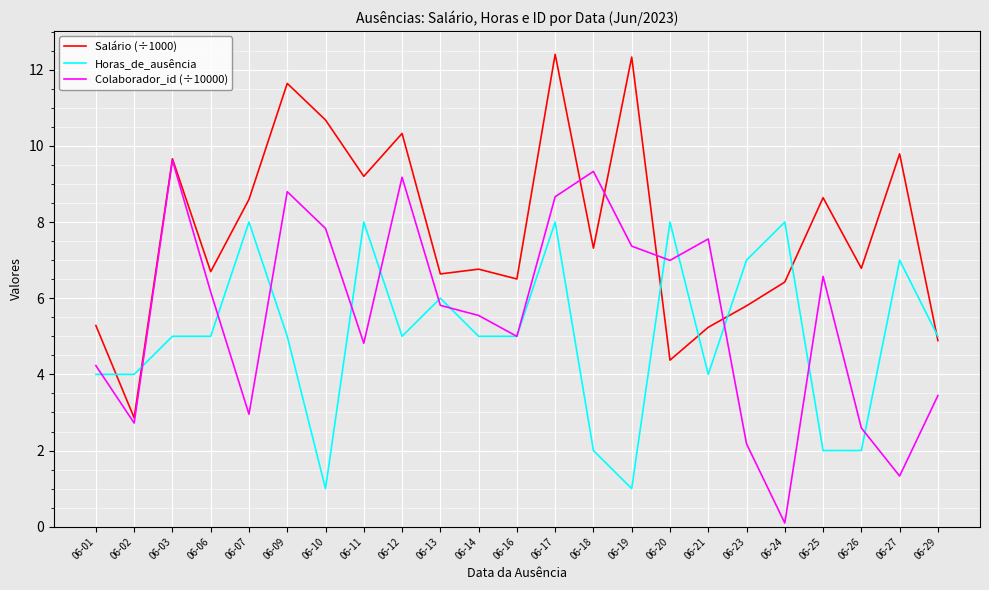

What is the difference between the maximum and minimum values in the Horas_de_ausência series?

7.0